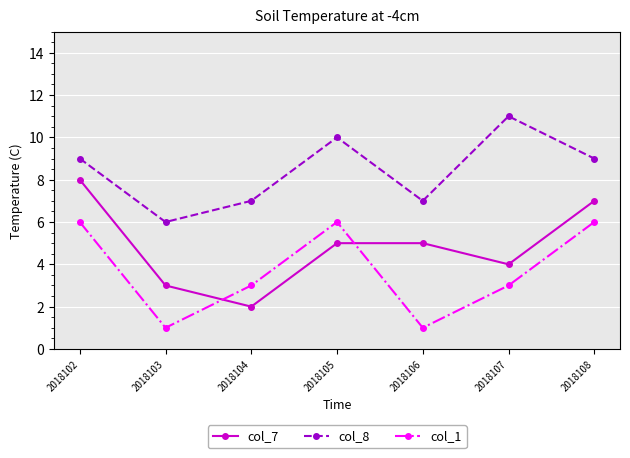

What is the smallest value displayed?

1